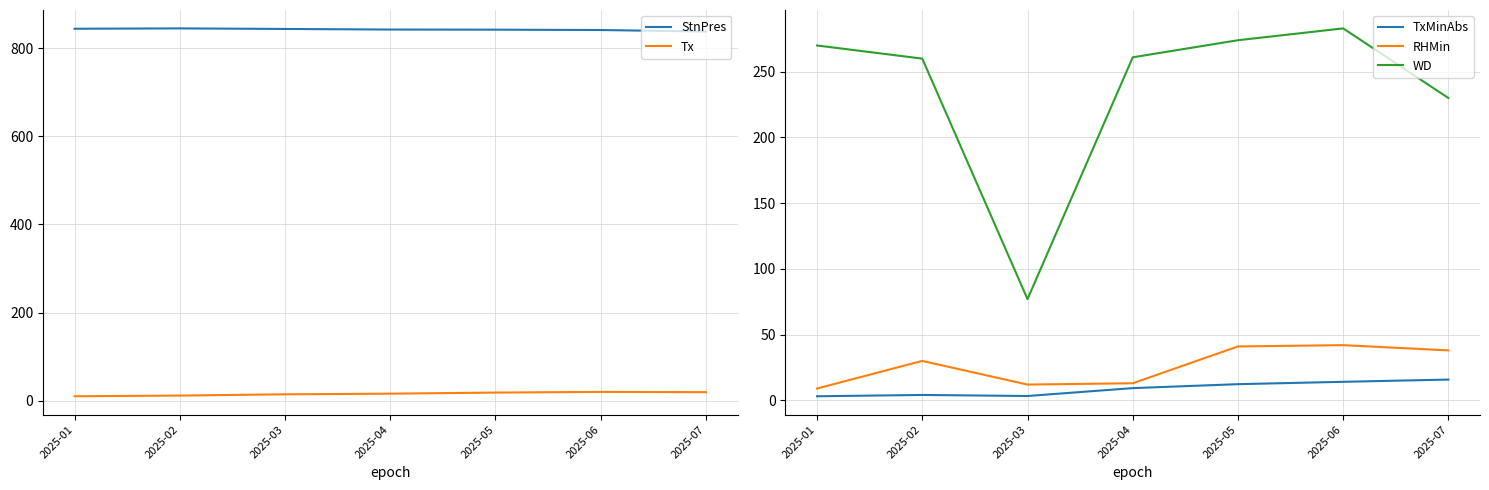

At which label does TxMinAbs first exceed 9?

2025-04